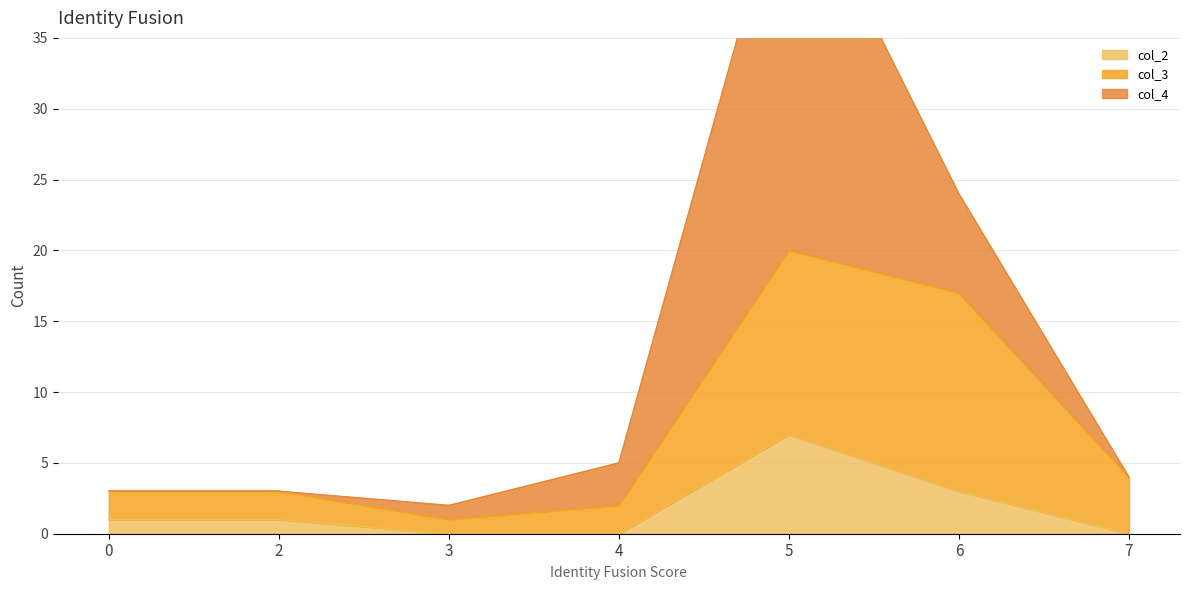

True or false: col_3 and col_2 cross at least once.

False